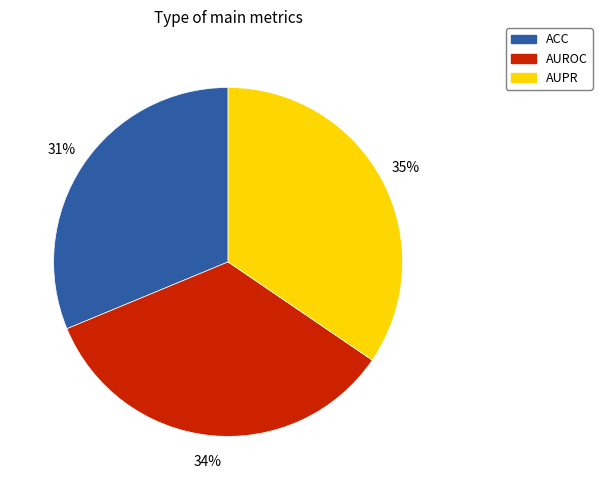

How many segments does this pie chart have?

3